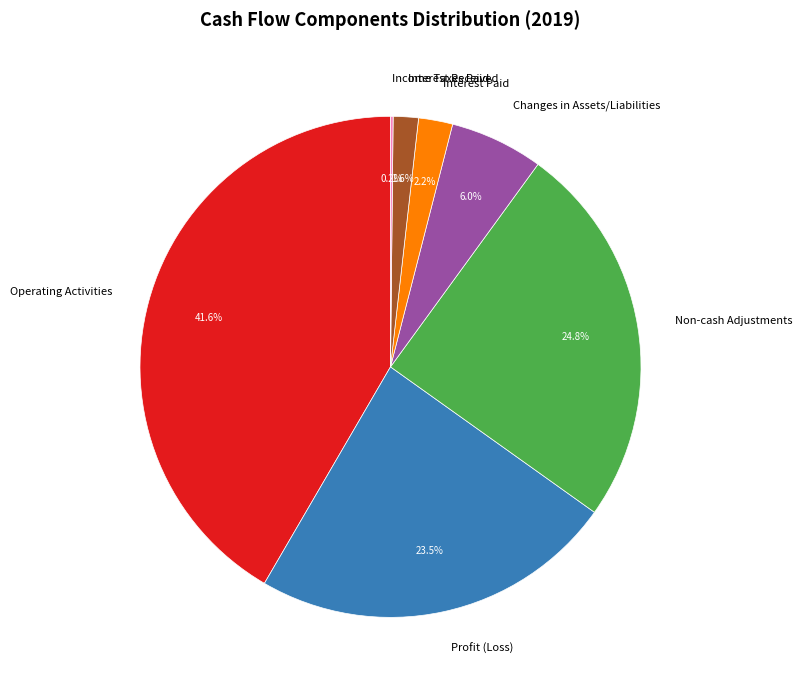

What percentage is NOT represented by Profit (Loss)?

76.5%